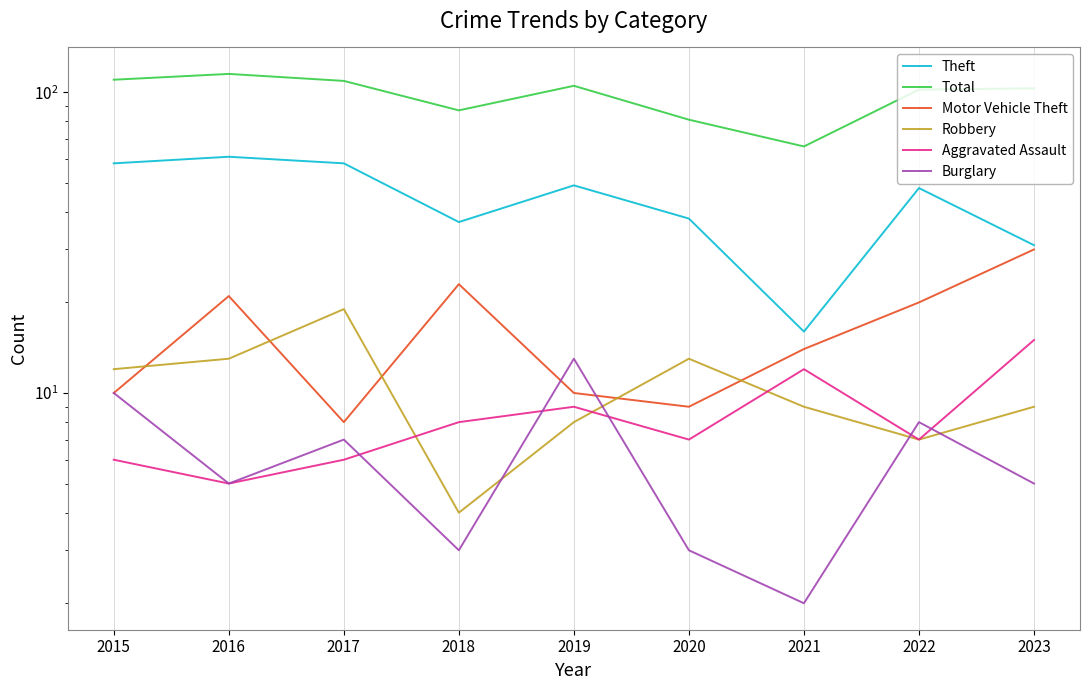

Reading left to right, what are all the values shown in this chart?

Theft: 58	61	58	37	49	38	16	48	31
Total: 110	115	109	87	105	81	66	102	103
Motor Vehicle Theft: 10	21	8	23	10	9	14	20	30
Robbery: 12	13	19	4	8	13	9	7	9
Aggravated Assault: 6	5	6	8	9	7	12	7	15
Burglary: 10	5	7	3	13	3	2	8	5